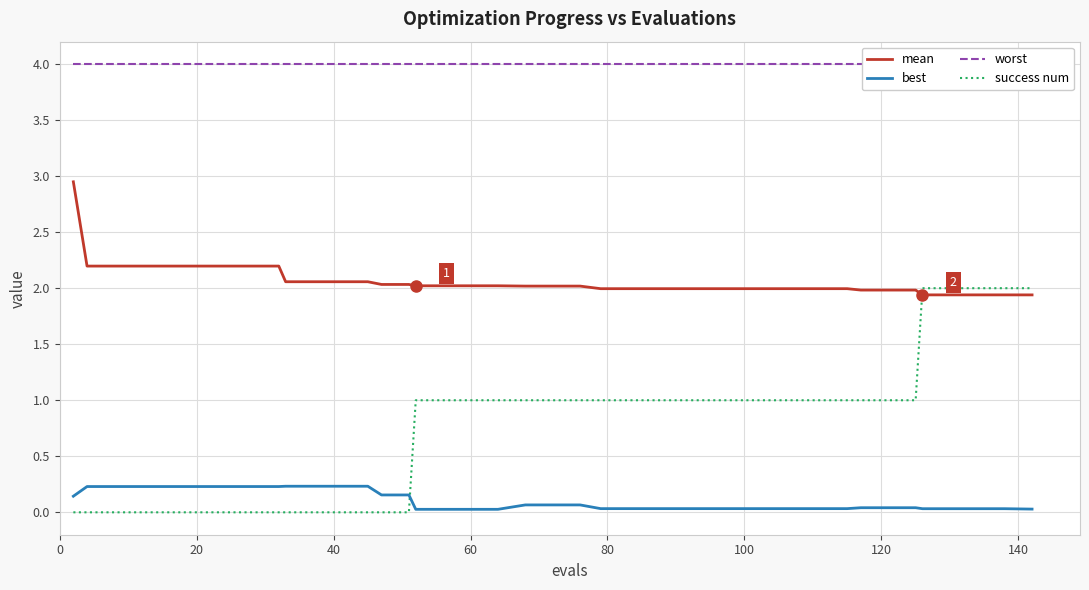

Rank the series by their maximum value, from highest to lowest.

worst, mean, success num, best